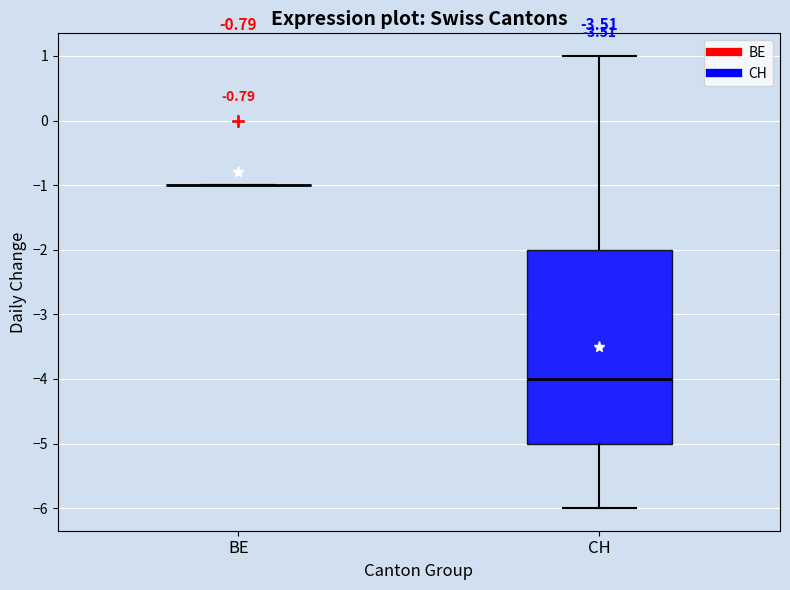

Reading left to right, read every box against the y-axis: the position of its median line, the range the box covers, and the ends of its whiskers. The values are not printed on the chart, so give them approximately, as read against the axis.

BE: box collapsed to a line at -1, whiskers -1 to -1
CH: median -4, box -5 to -2, whiskers -6 to 1